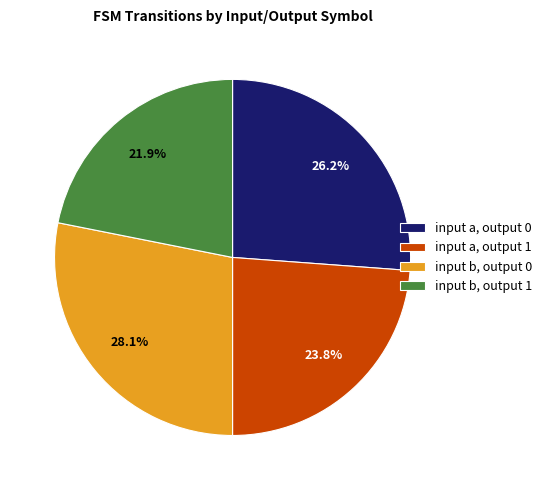

To the nearest percent, what is the difference between the input b, output 0 and input a, output 0 slice percentages?

2%